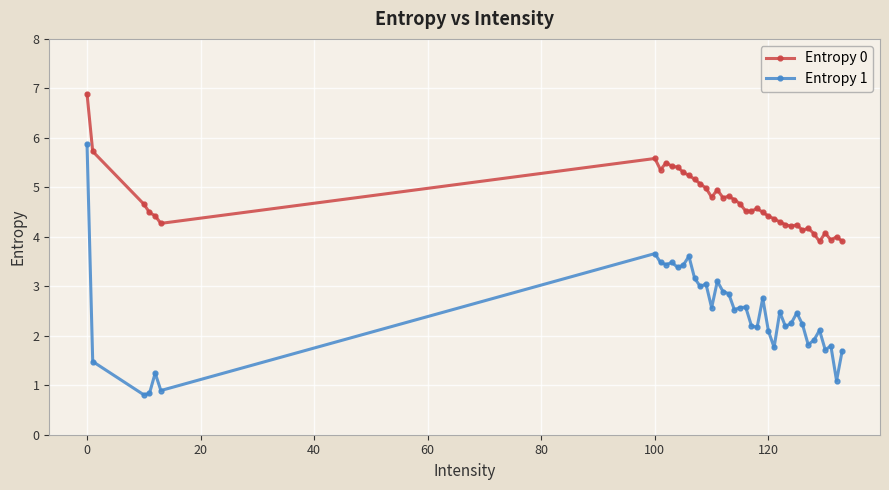

True or false: Entropy 0 has more than 2 points higher than both neighbors.

True